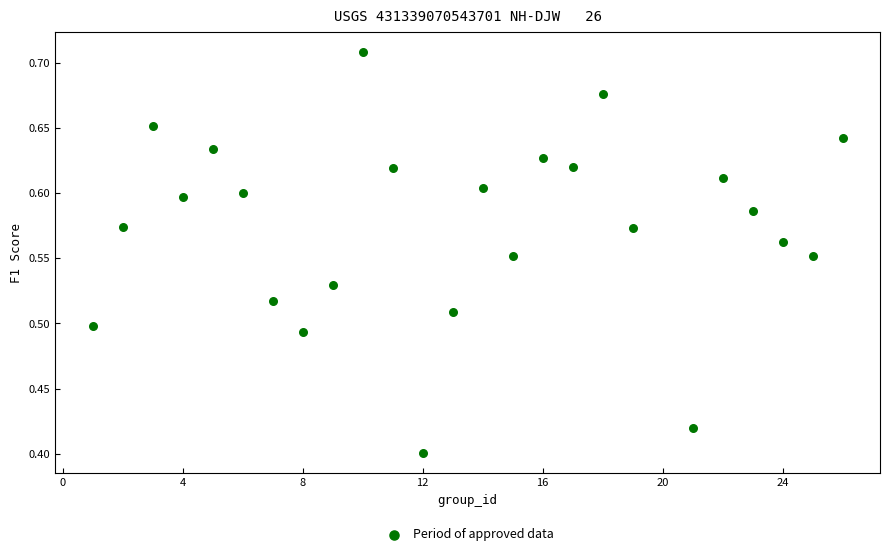

What is the range of X values (max minus min)?

25.0